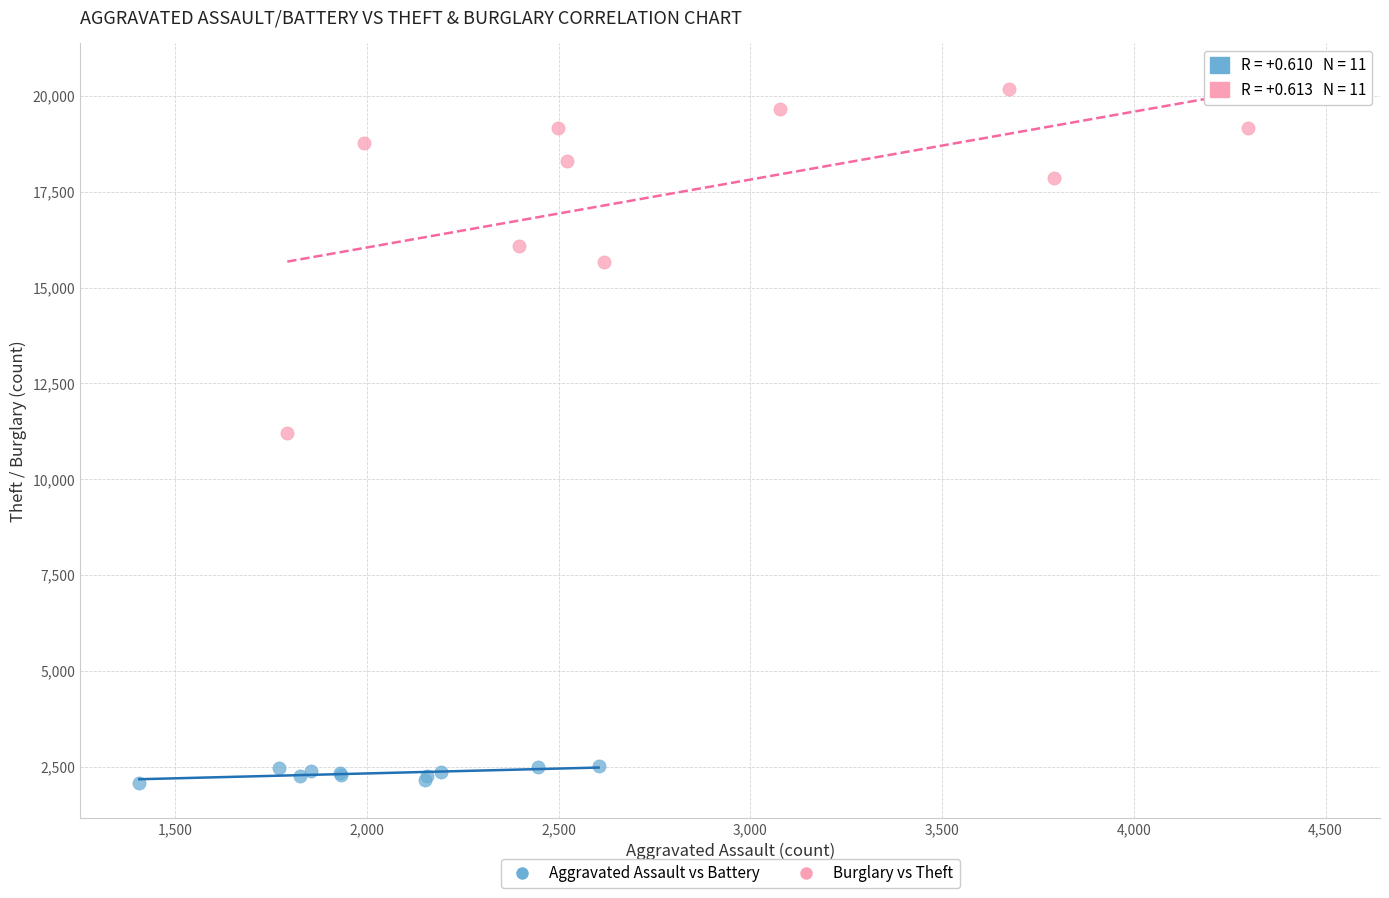

What are all the series names shown in the legend?

Aggravated Assault vs Battery, Burglary vs Theft